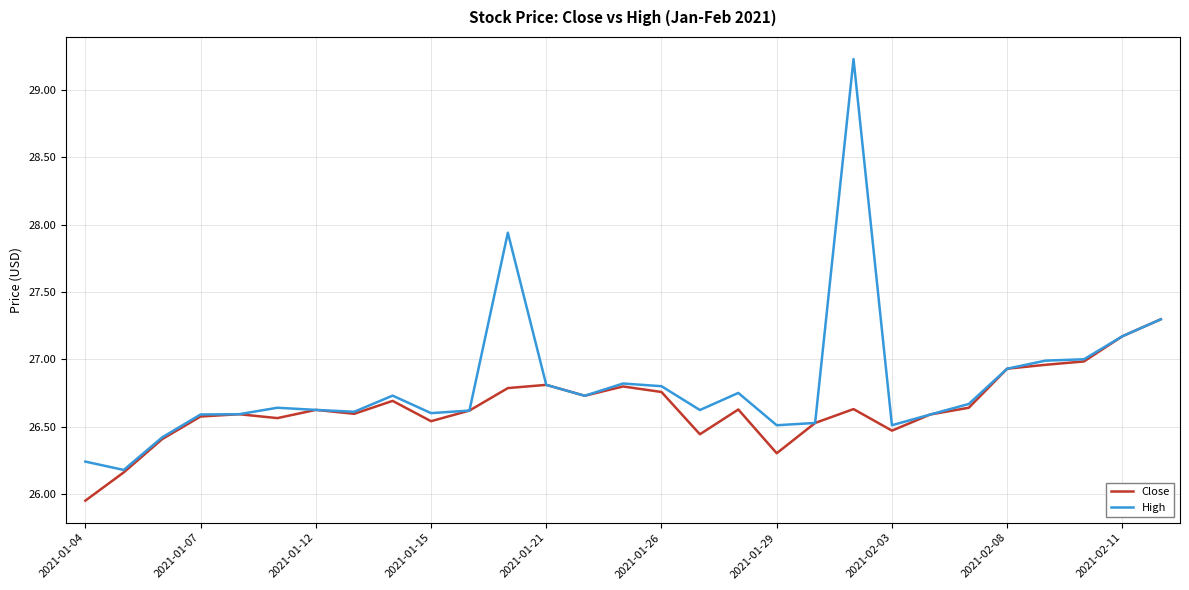

What is the greatest value displayed?

29.2